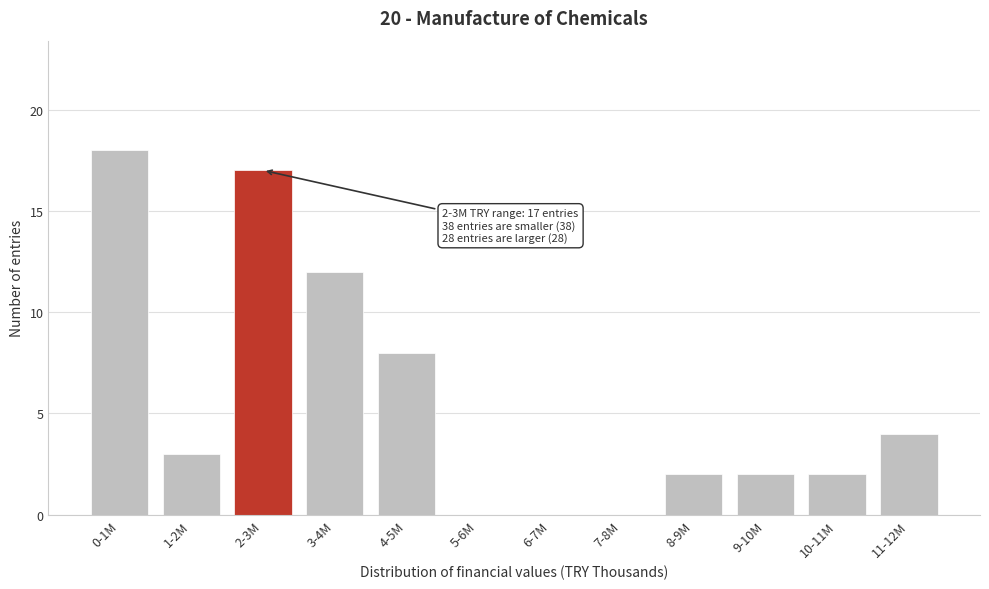

Reading left to right, list all the values displayed in this chart.

0-1M=18	1-2M=3	2-3M=17	3-4M=12	4-5M=8	5-6M=0	6-7M=0	7-8M=0	8-9M=2	9-10M=2	10-11M=2	11-12M=4